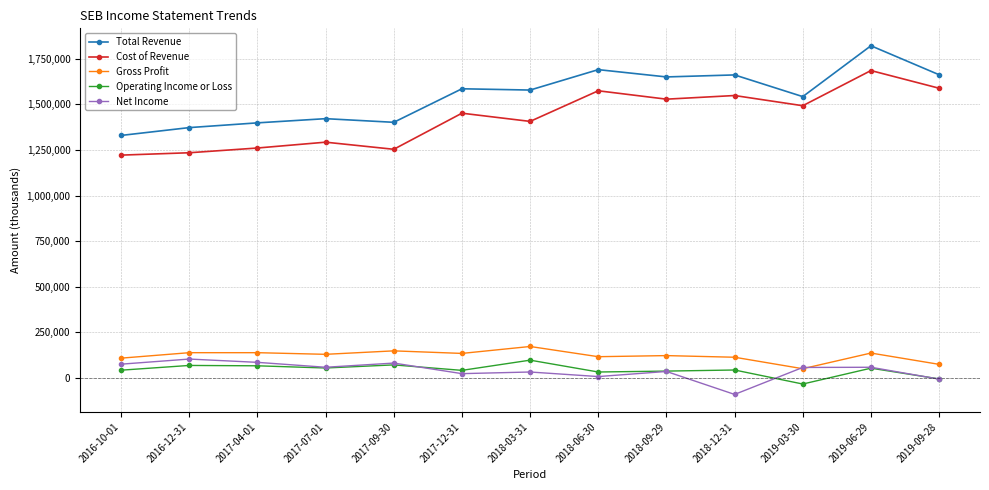

True or false: Operating Income or Loss and Gross Profit intersect in this chart.

False